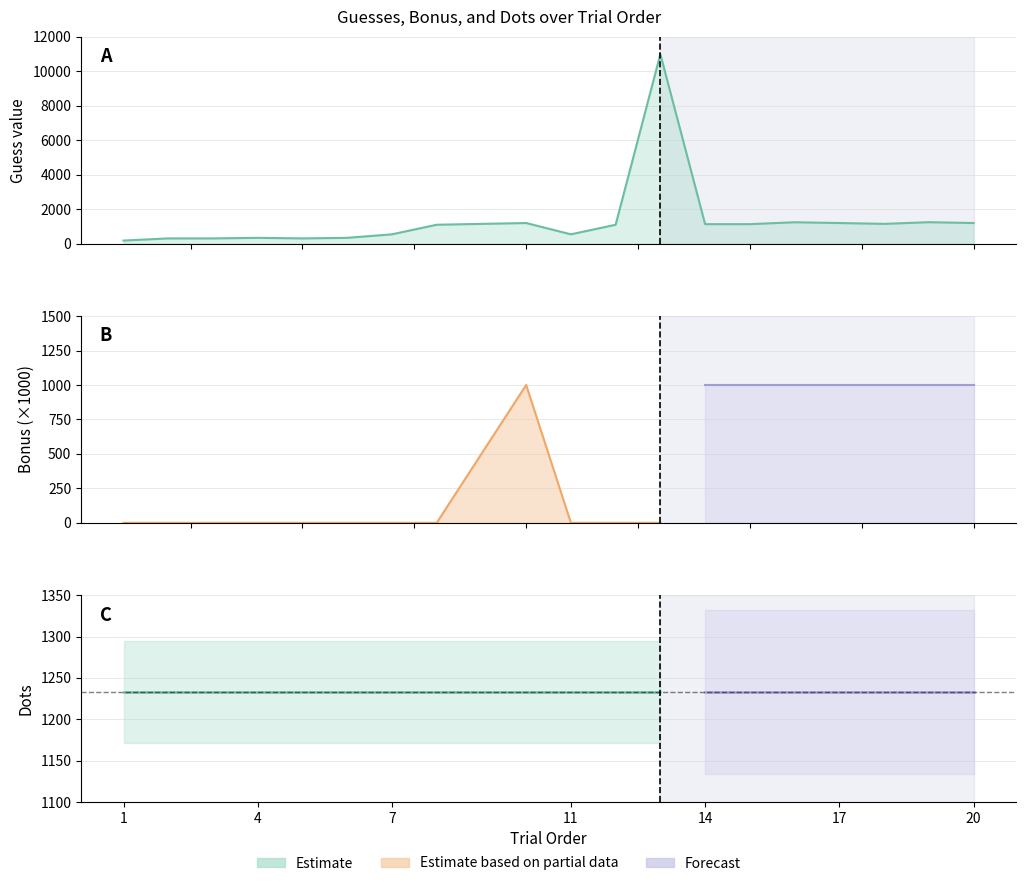

The value of bonus at 15 is 1.7. True or false?

False